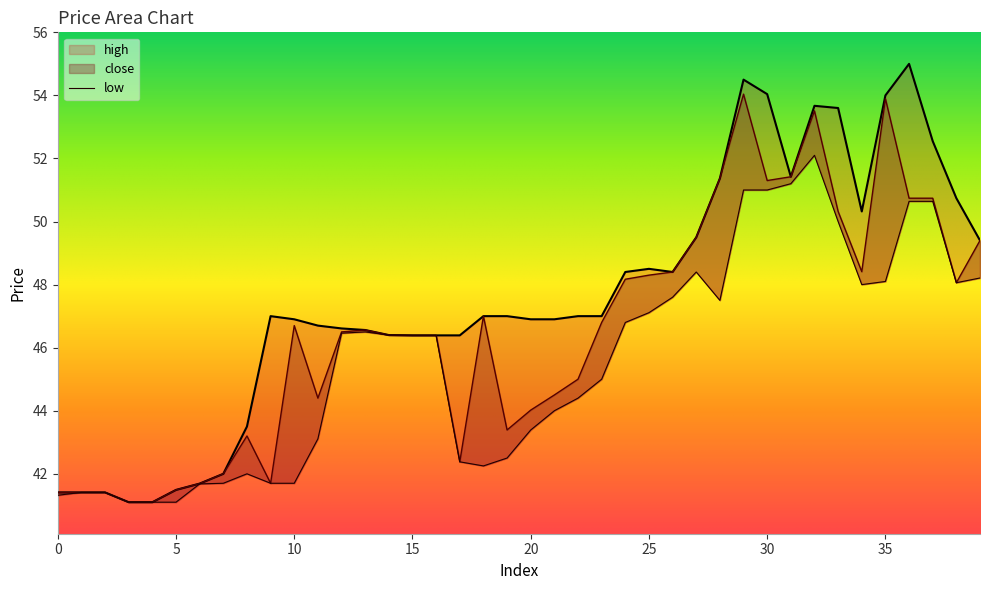

Does the chart have visible grid lines?

No